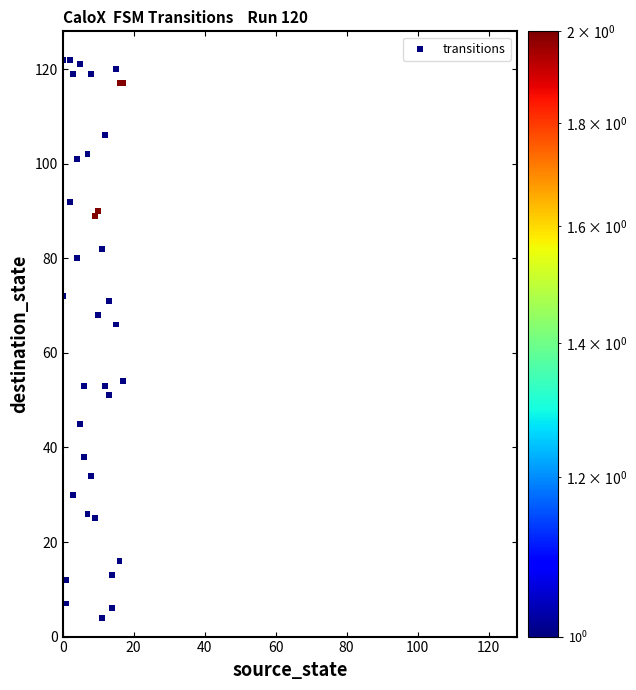

What Y value in the scatter plot is closest to 63?

66